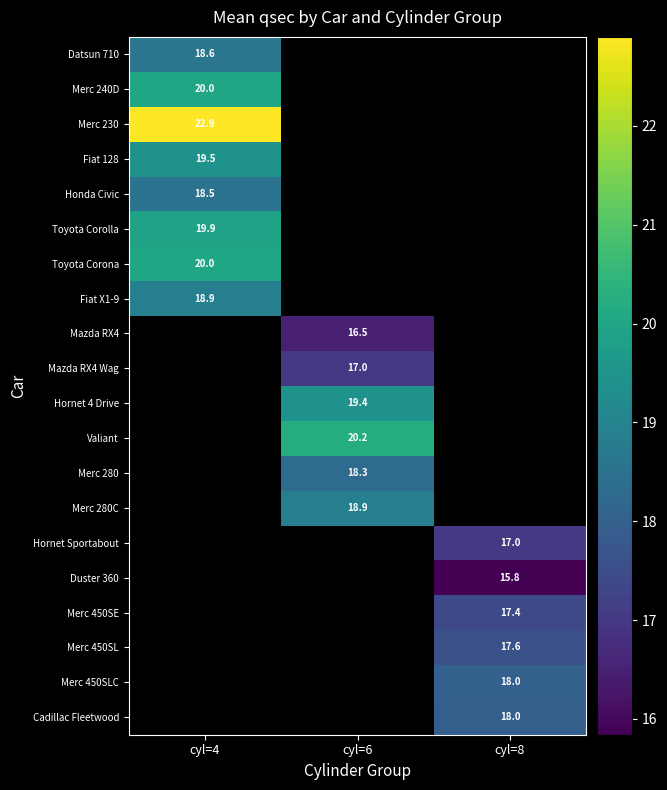

At which label is Fiat X1-9 closest to 18?

cyl=4